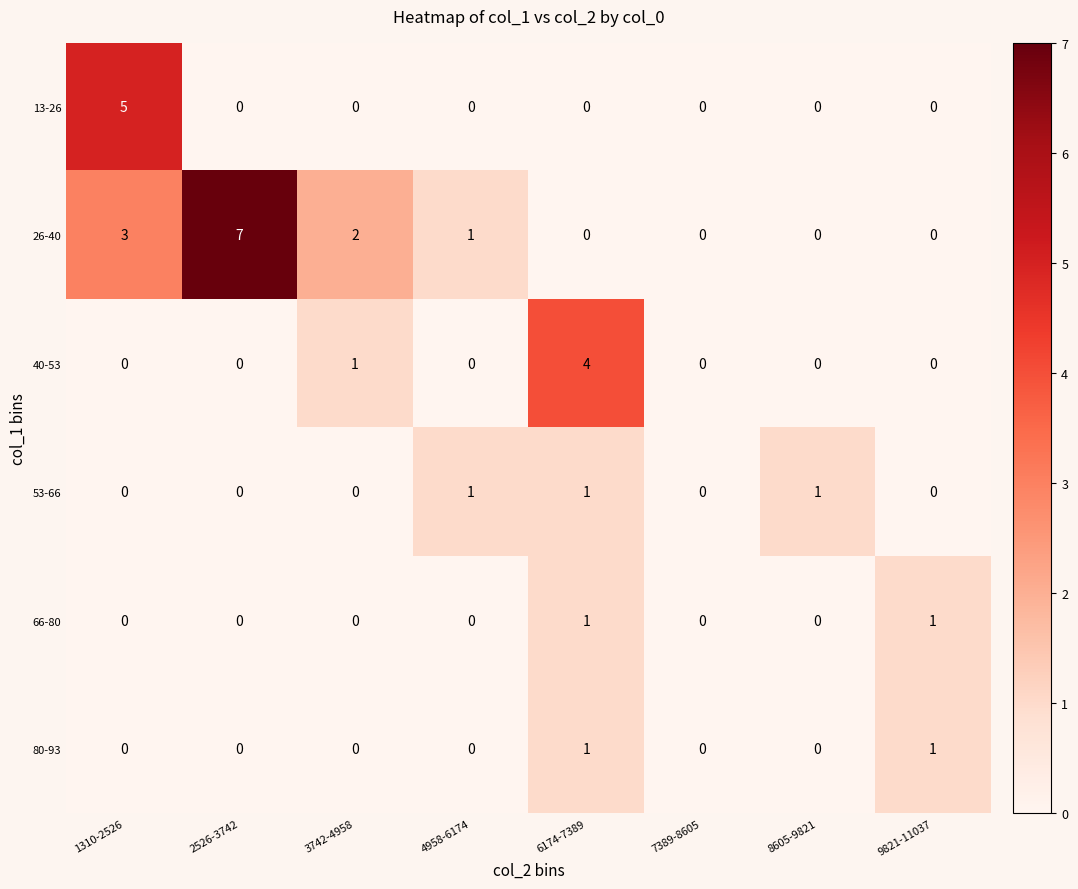

What is the difference between the 13-26 values at 1310-2526 and 2526-3742?

5